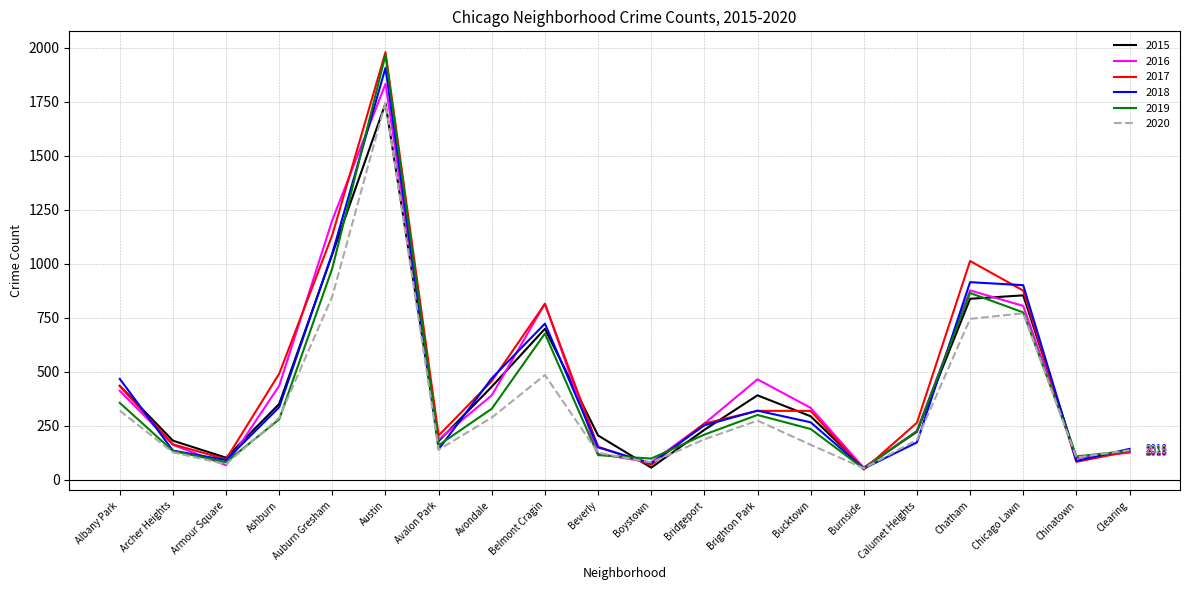

What is the total value across all series at Bridgeport?

1399